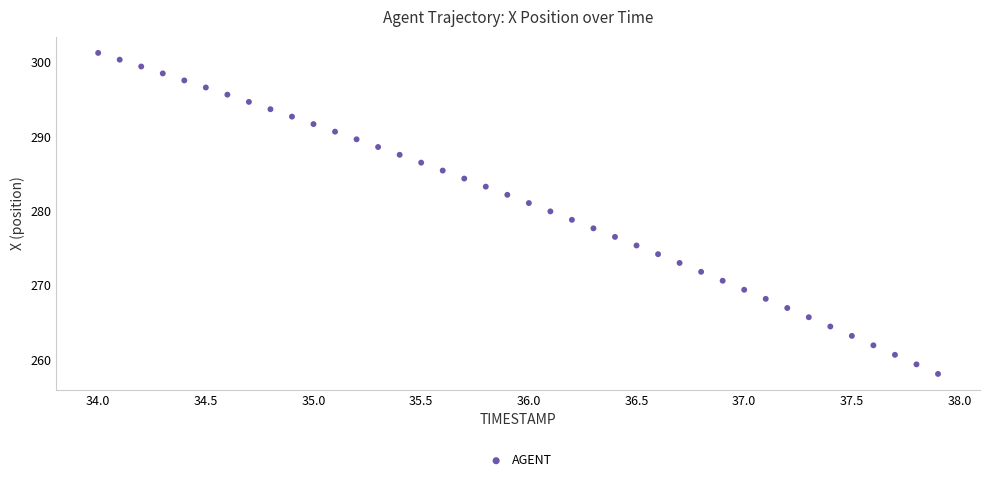

What is the range of Y values (max minus min)?

43.1